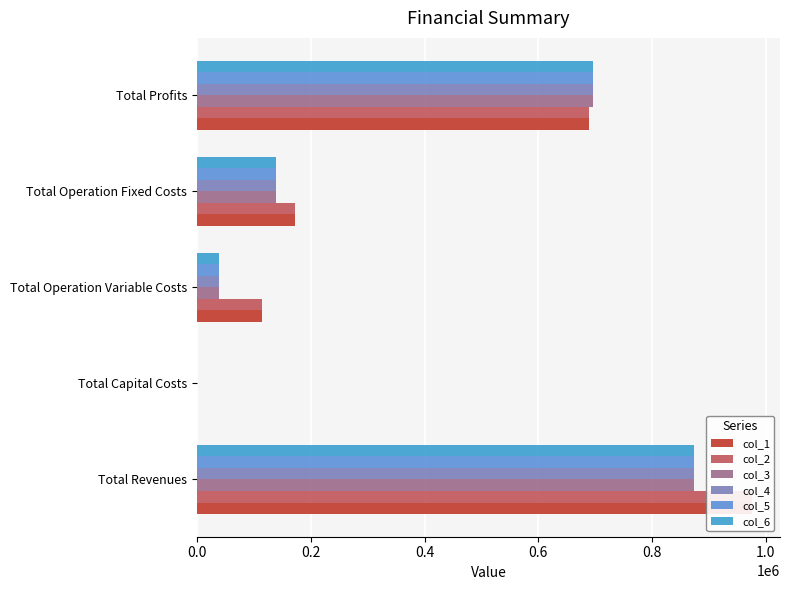

What is the difference between the maximum and second lowest values in the col_5 series?

835304.3